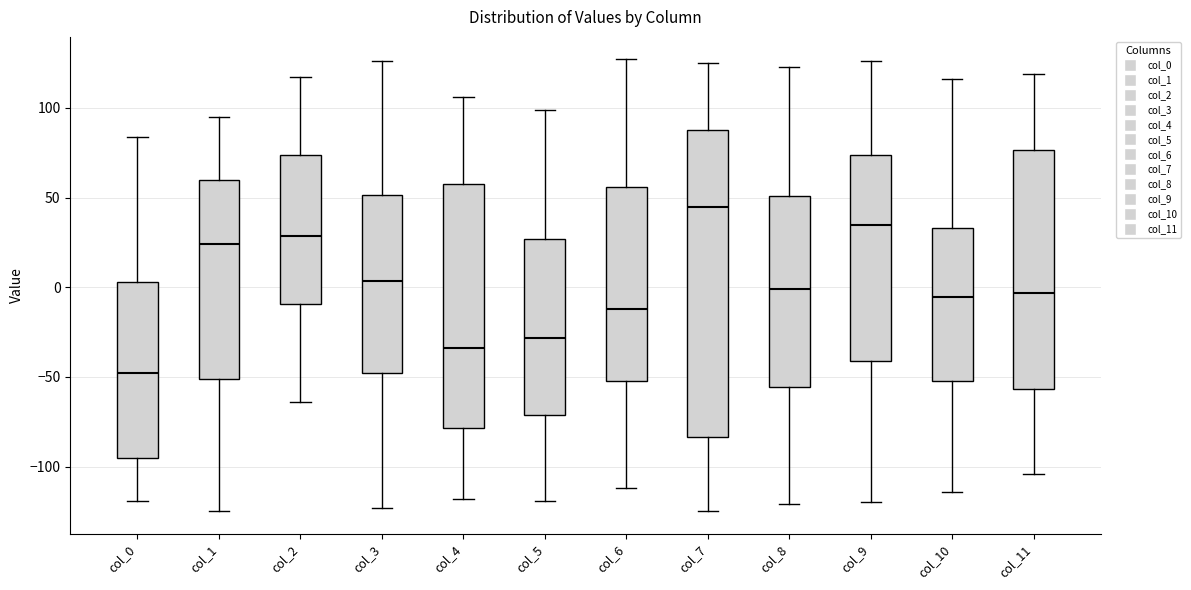

Where is the upper edge of the box for col_0 on the y-axis? The values are not printed on the chart, so give them approximately, as read against the axis.

5